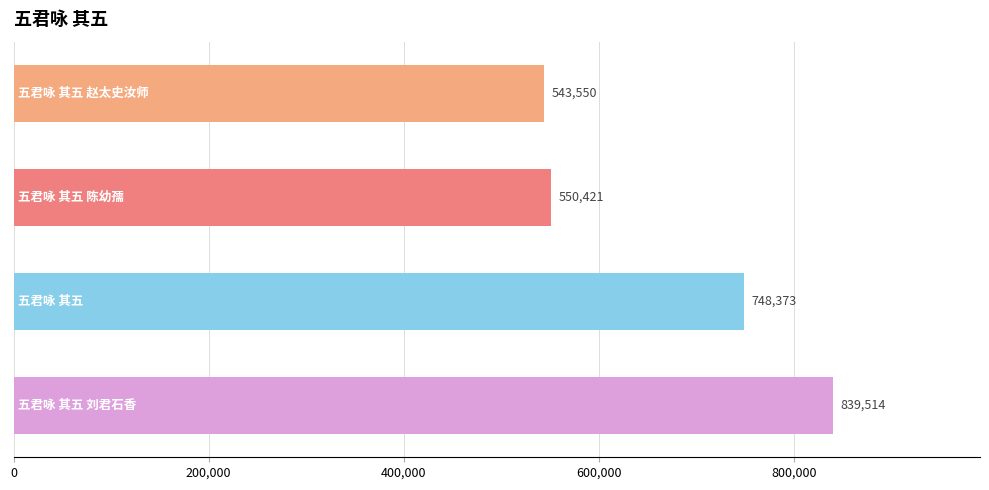

What is the difference between the maximum and minimum values?

295964